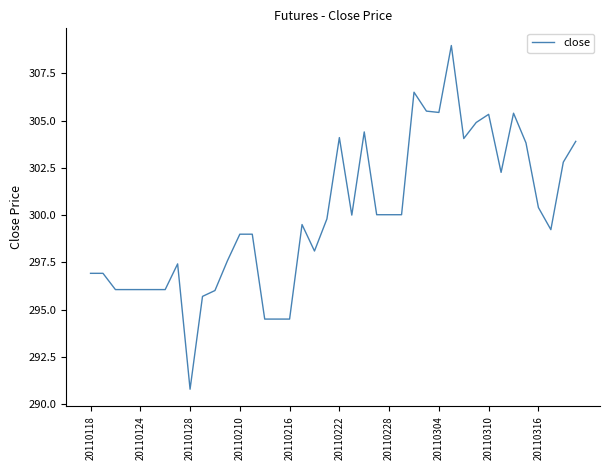

What is the difference between the maximum and minimum values?

18.2